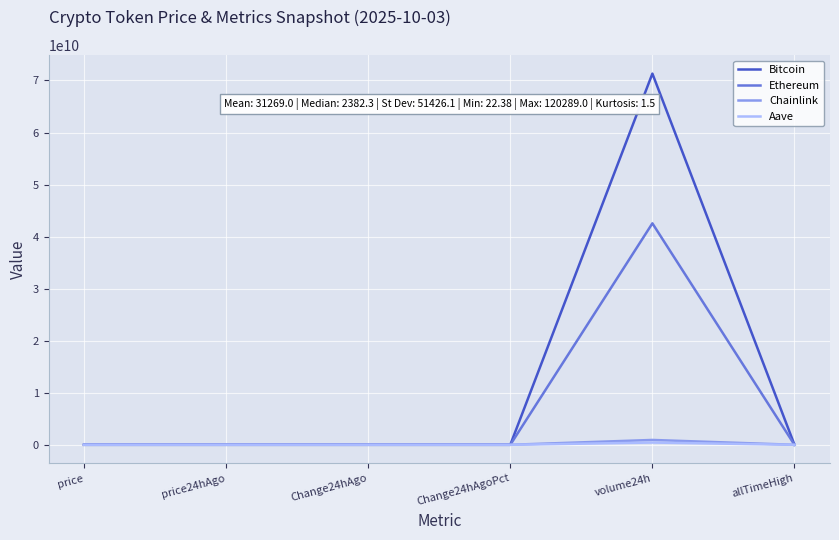

Which category has the highest value across all series?

volume24h